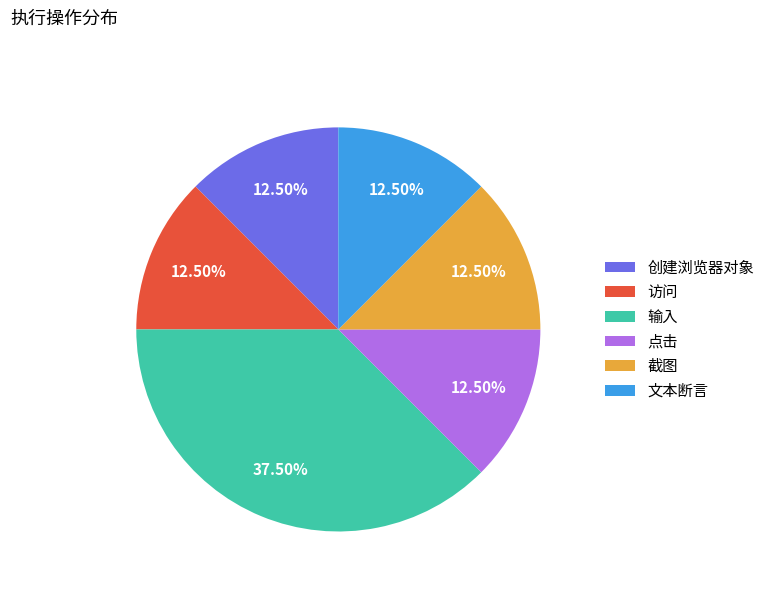

Which category has the biggest portion of the pie?

输入